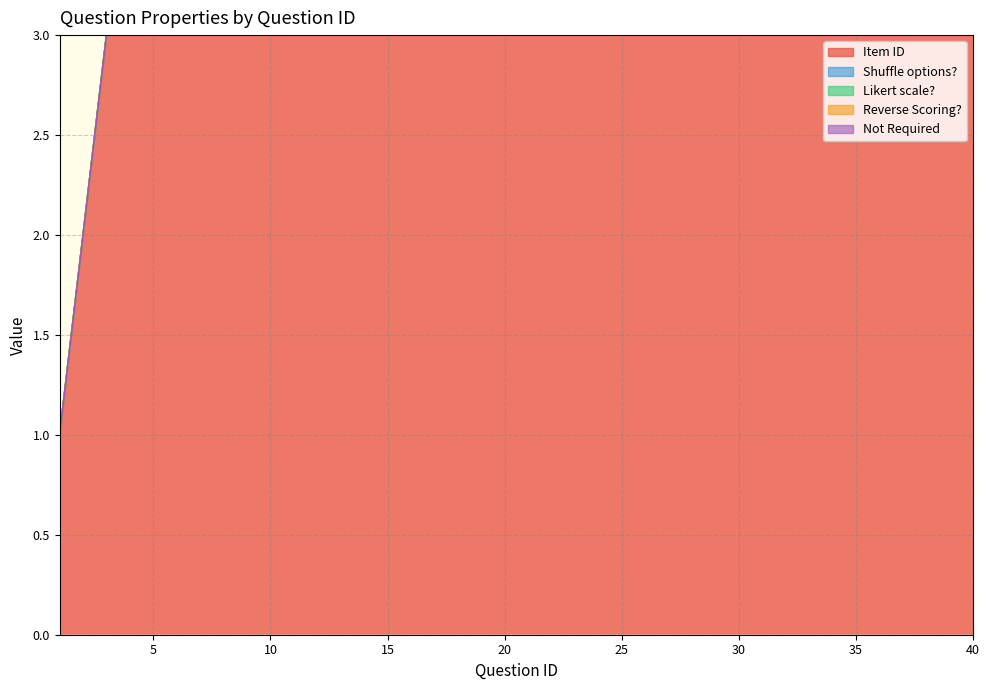

Is the value of Reverse Scoring? at 27 greater than the value of Shuffle options? at 25?

No